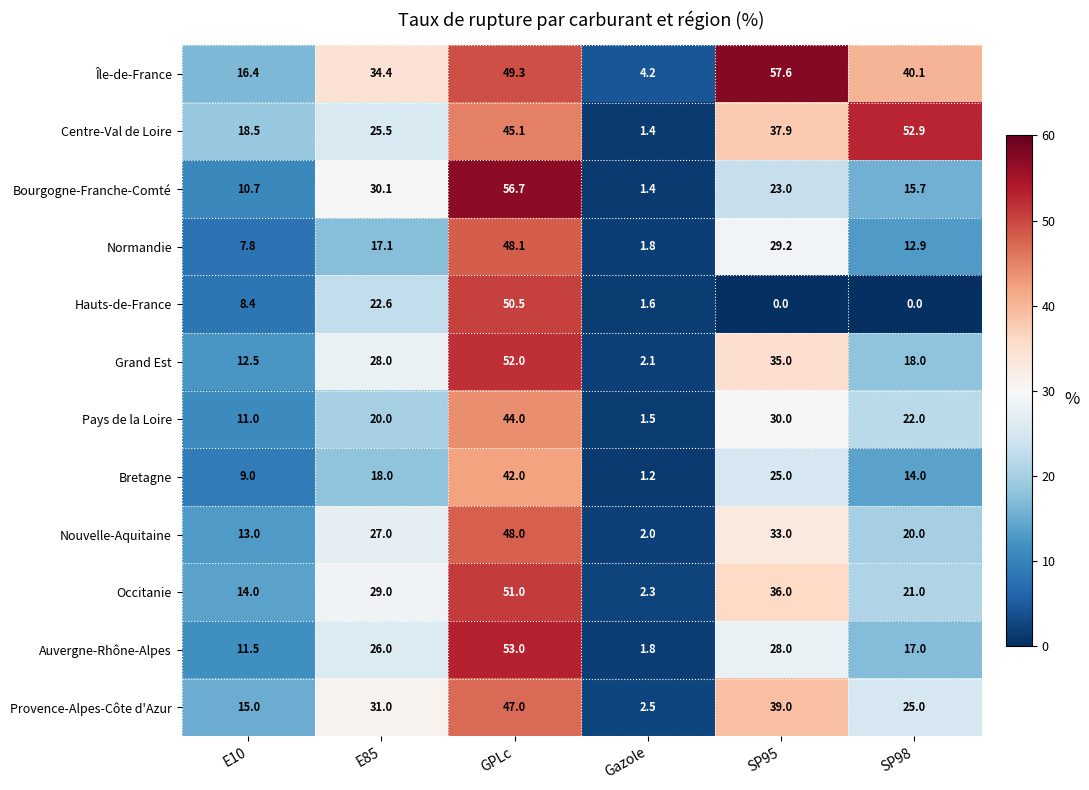

Which series has the largest total across all categories?

Île-de-France